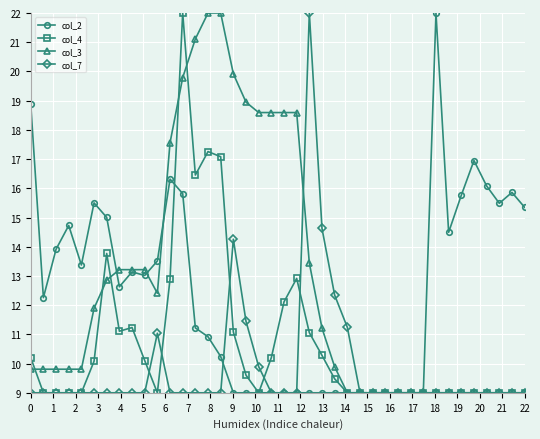

At how many categories does at least one series exceed 18?

13